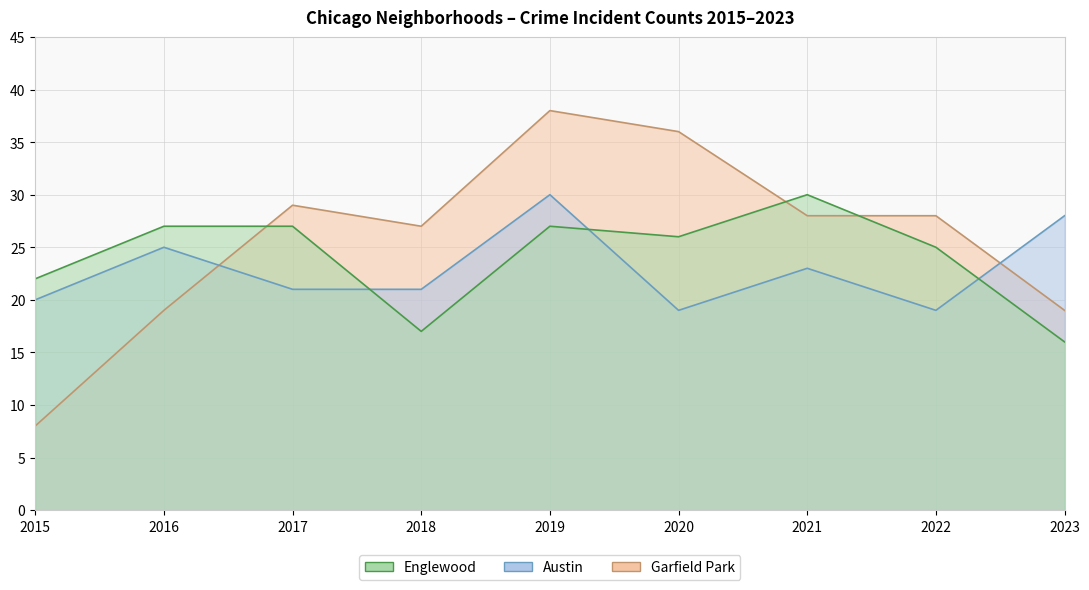

How many times do Englewood line and Austin line cross each other?

3